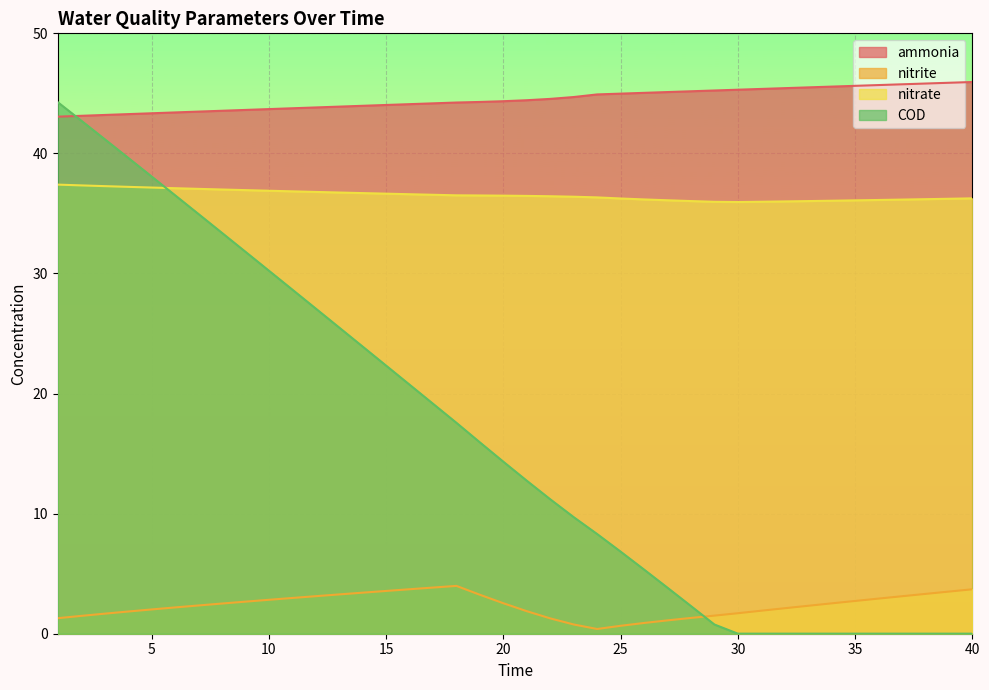

Which category has the lowest value in the ammonia series?

1